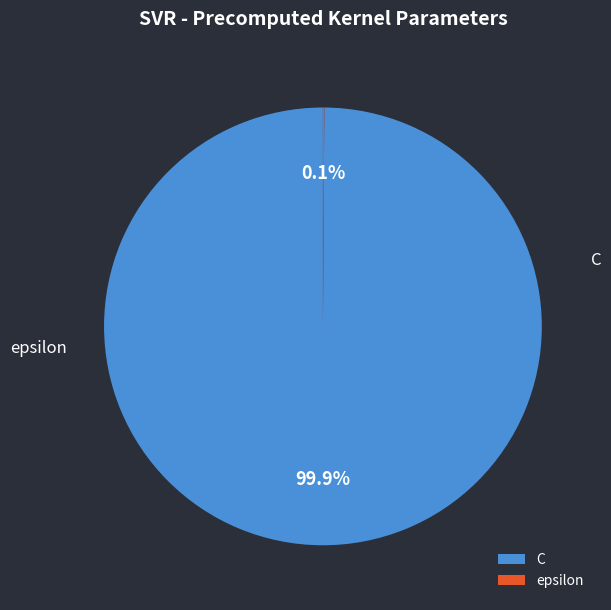

The epsilon slice represents 1% of the pie. True or false?

False